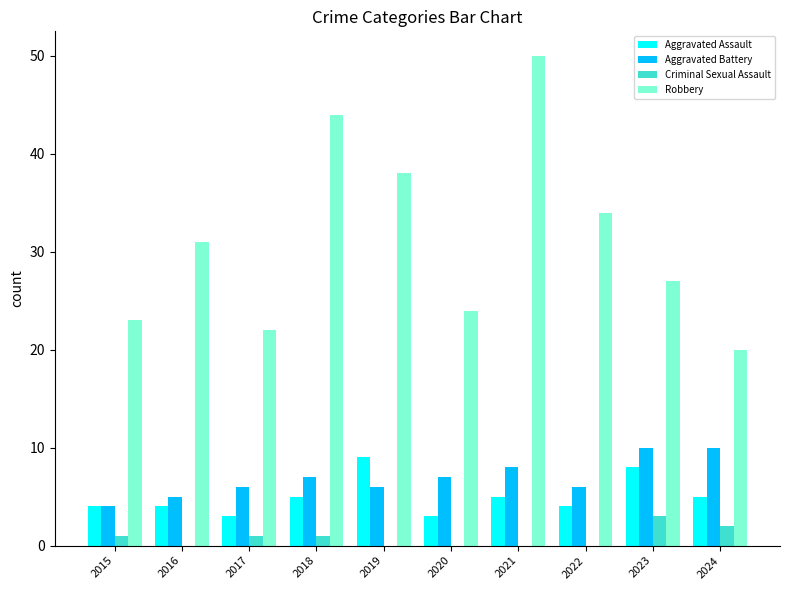

The value of Robbery at 2015 is 23. True or false?

True